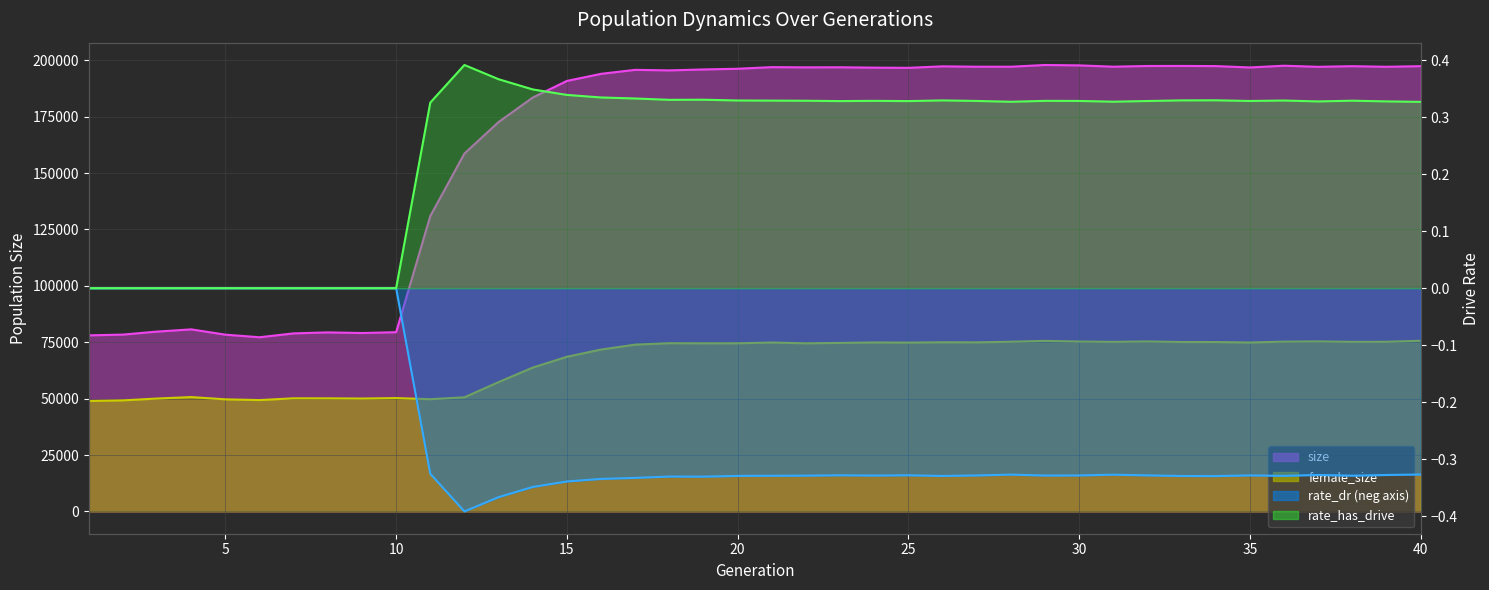

How many distinct data groups are displayed?

4